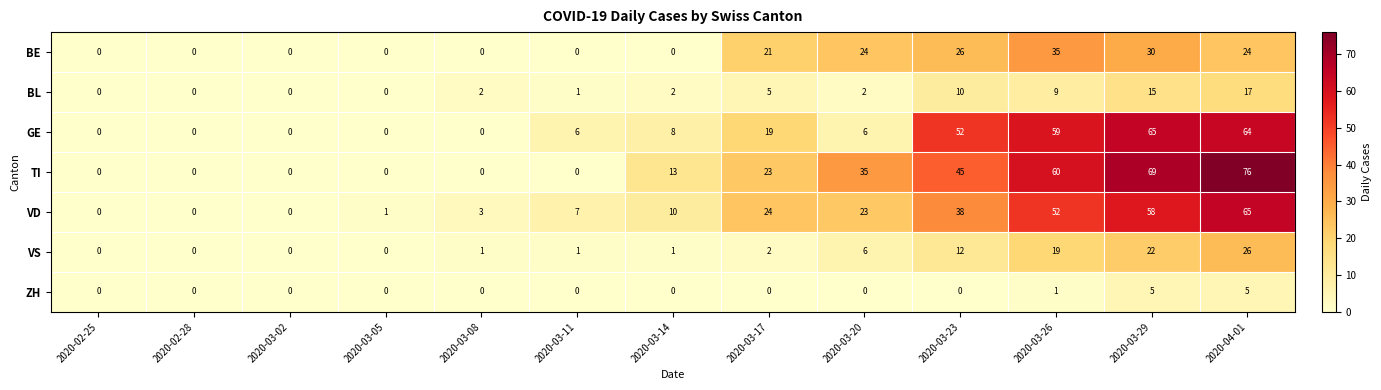

At which label is ZH closest to 2?

2020-03-26